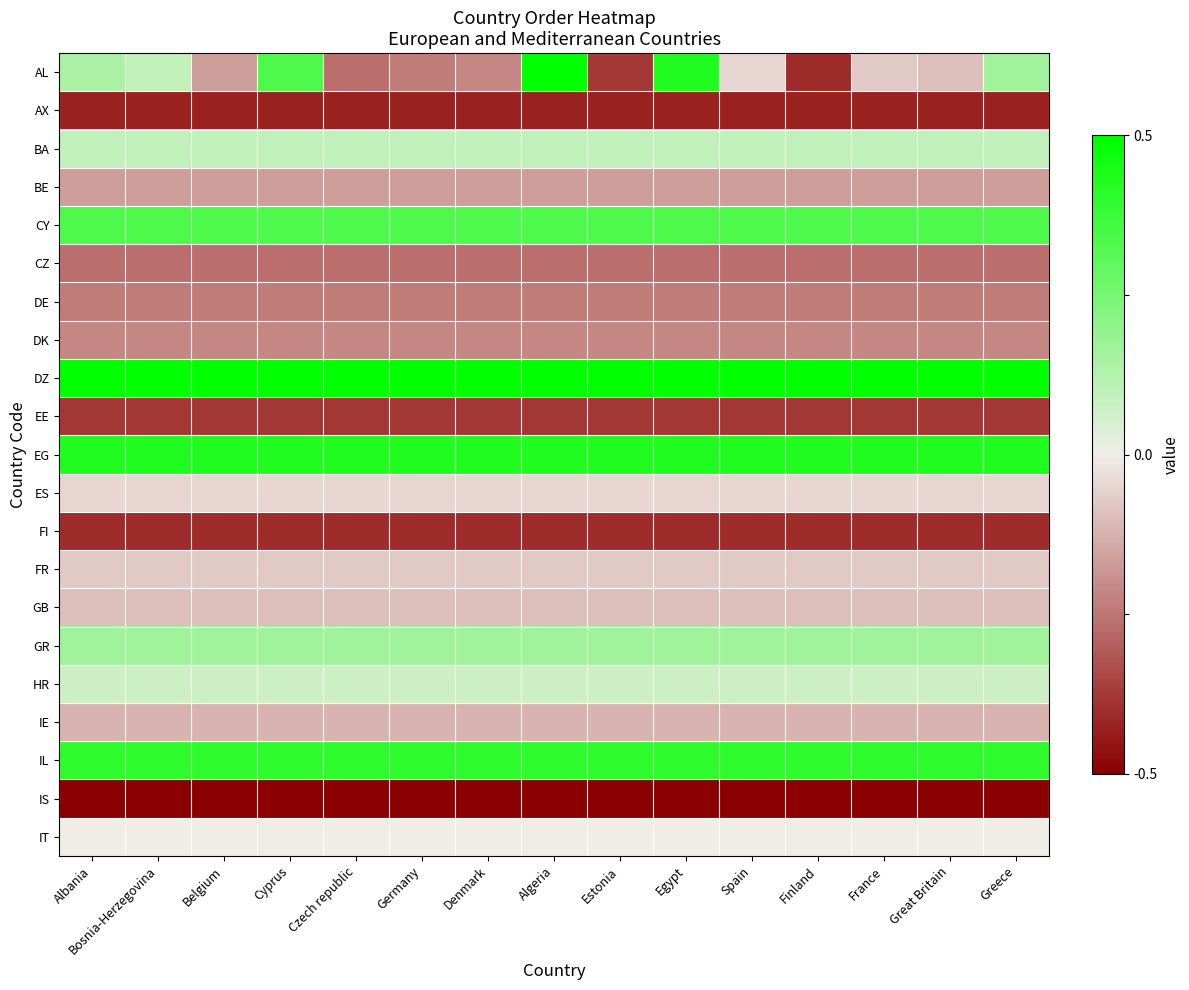

Which series has the largest range (max minus min)?

AL